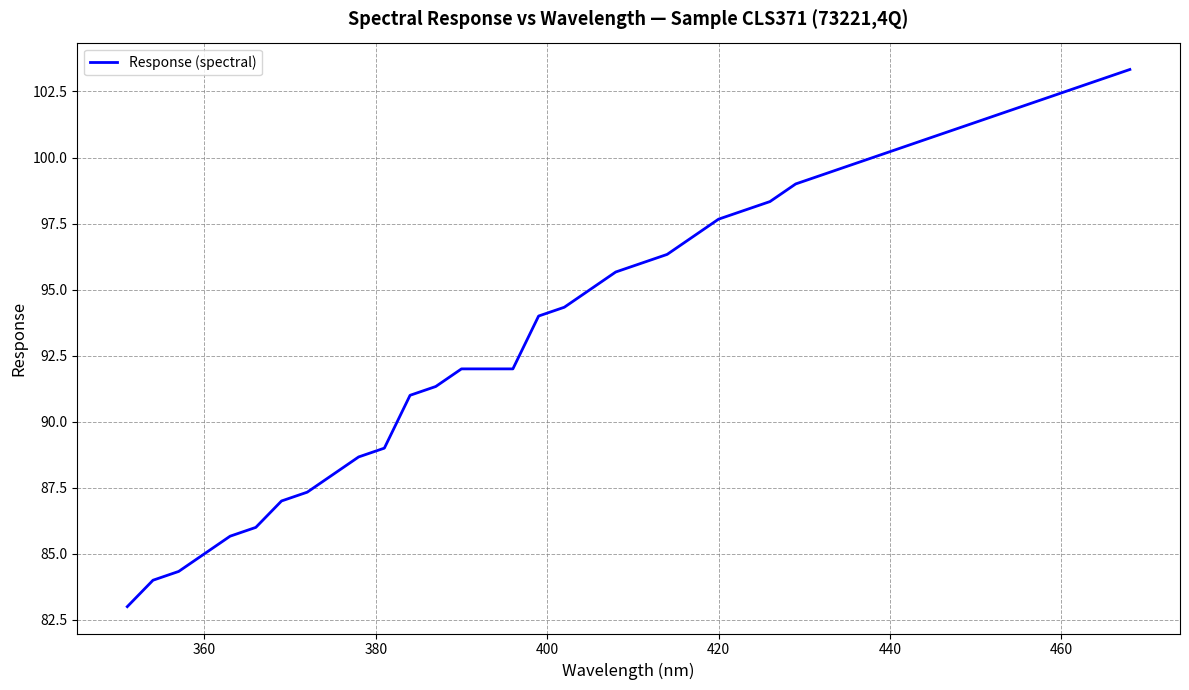

What is the difference between the maximum and minimum values?

20.3